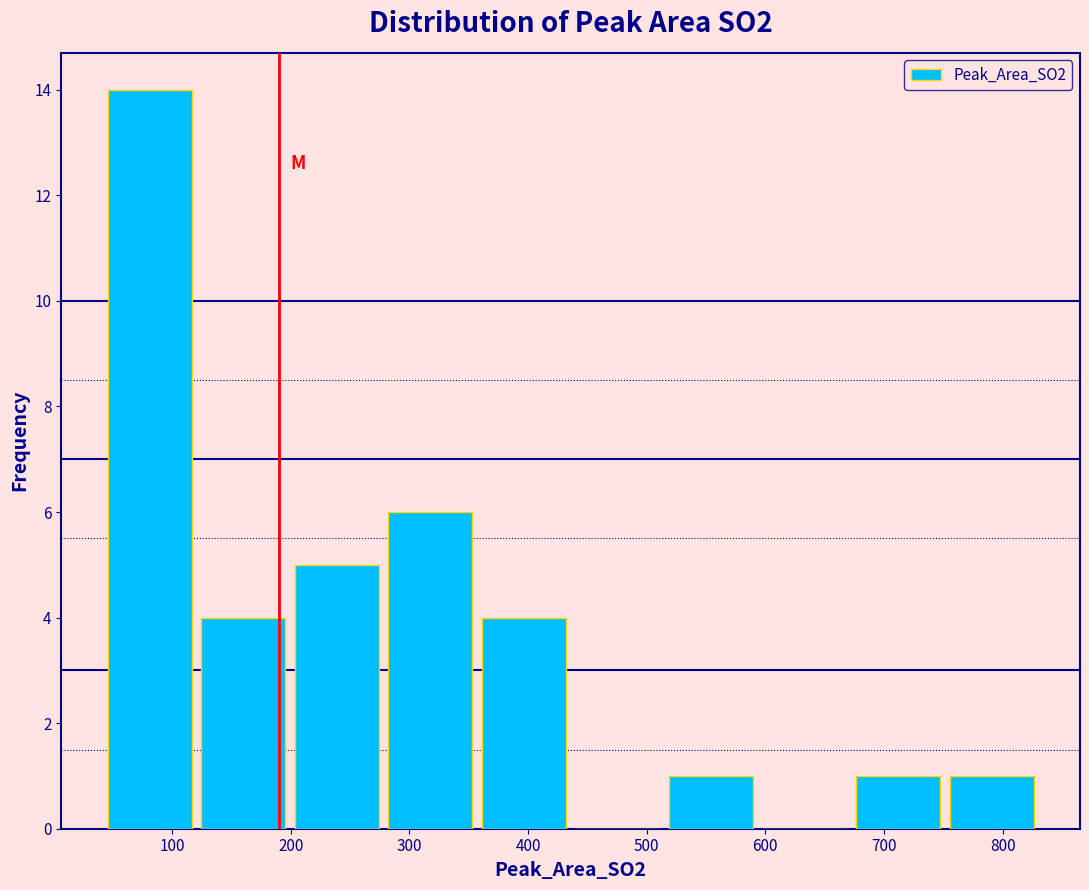

Over which range of the x-axis is the bar tallest?

40 to 120